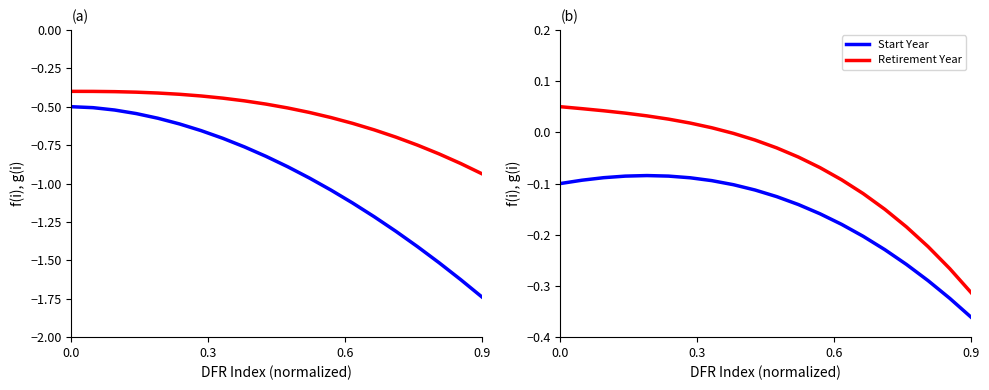

True or false: Start Year and End Year intersect in this chart.

False